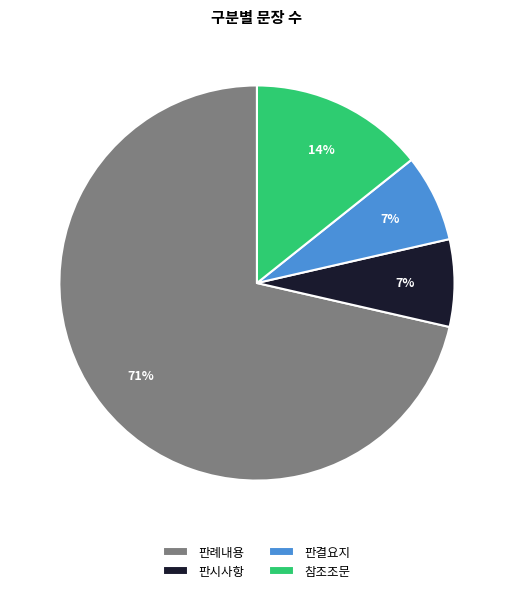

Which slice is the largest?

판례내용